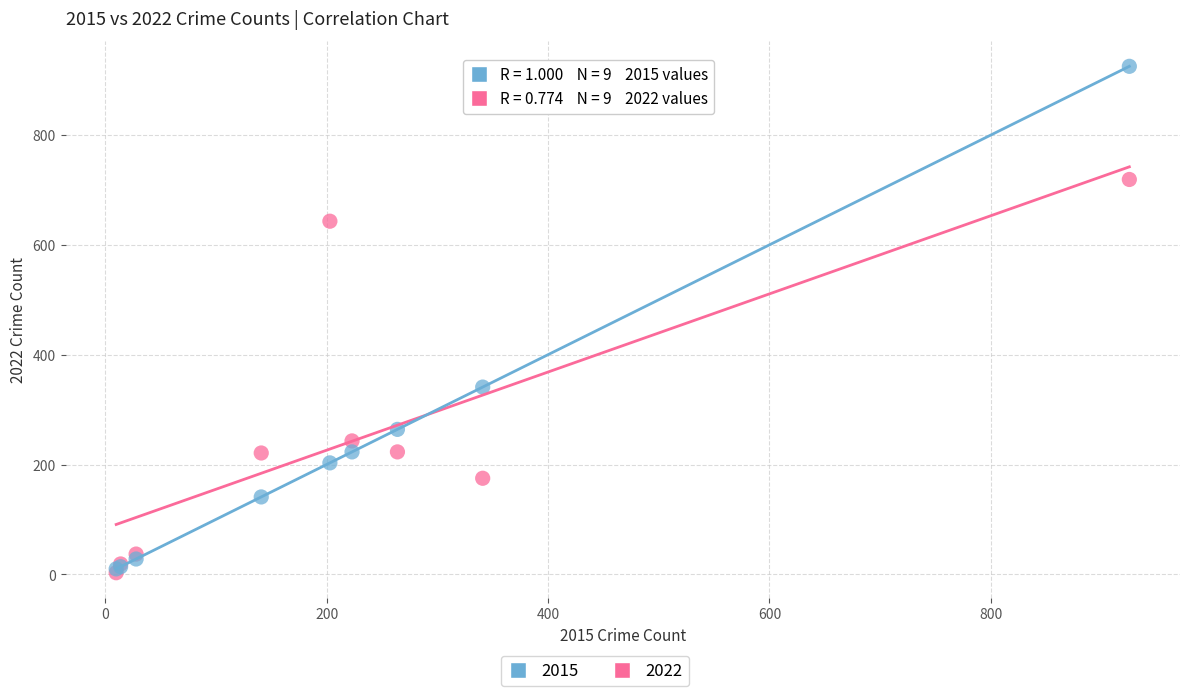

Across all series, what Y value is closest to 464?

341